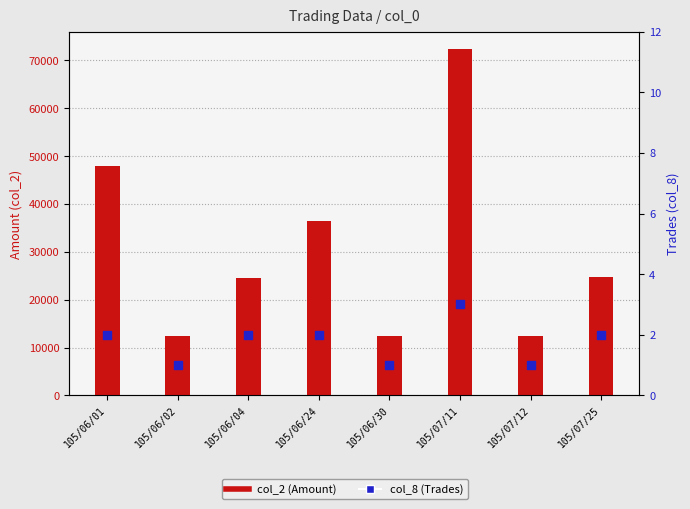

What are all the series names shown in the legend?

col_2 (Amount), col_8 (Trades)